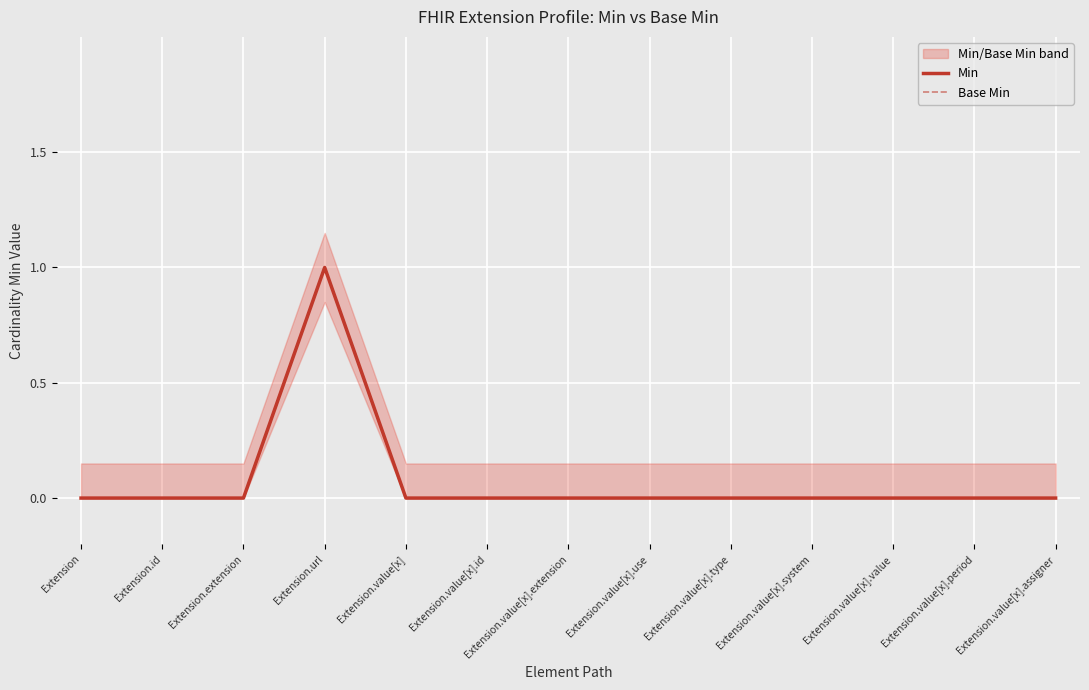

How many lines are shown in the chart?

2